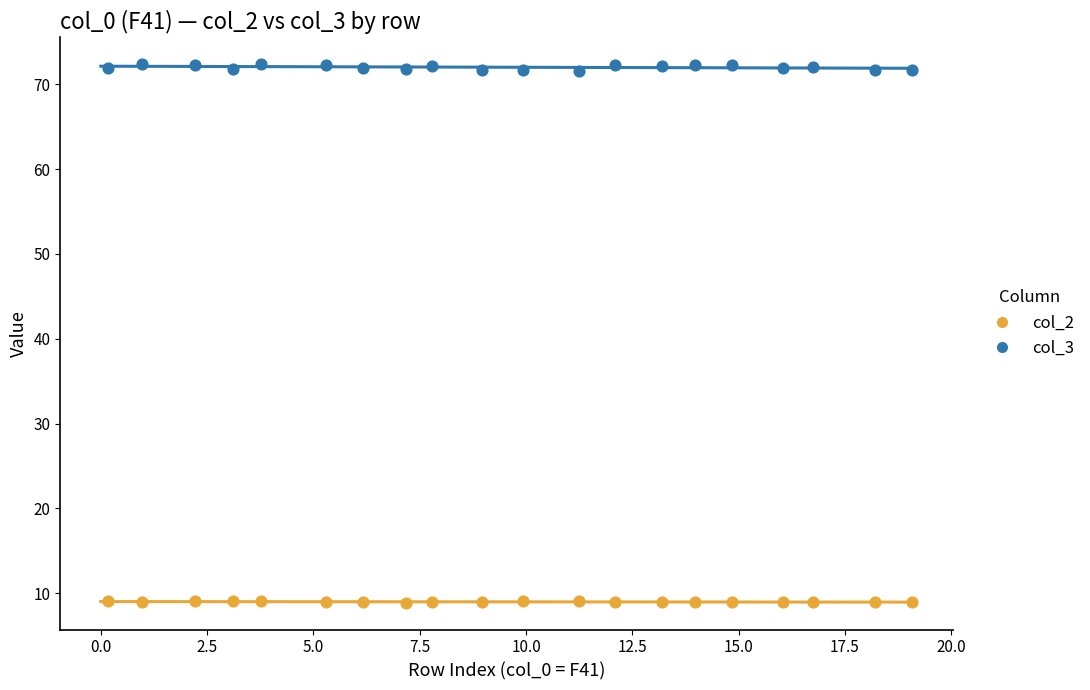

Across all data points, what is the range of X values (max minus min)?

18.9